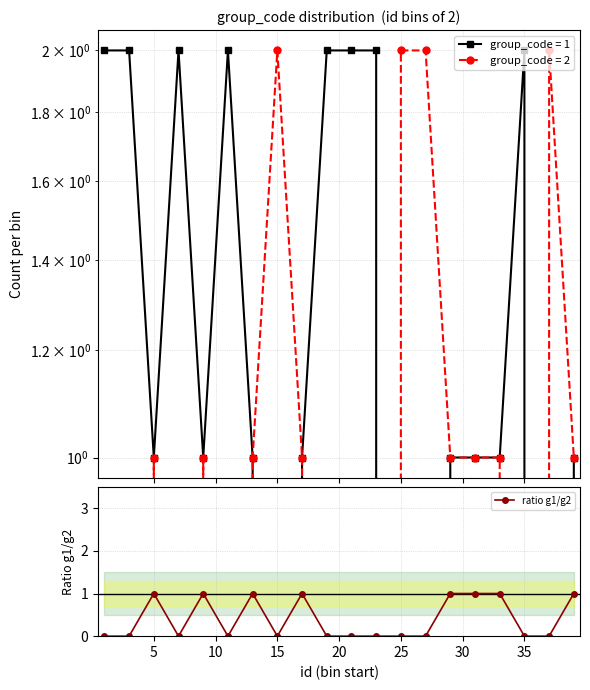

How many points are lower than both their immediate neighbors (excluding endpoints)?

3